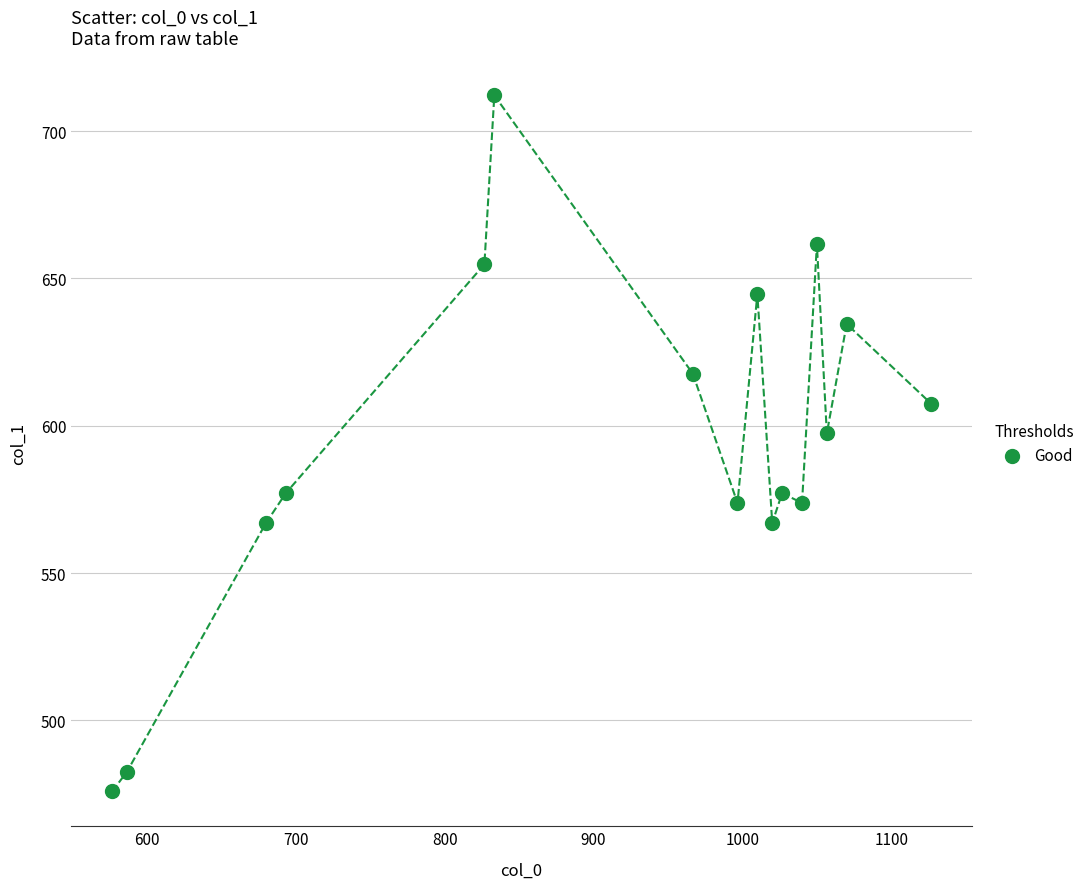

What Y value in the scatter plot is closest to 594?

597.4